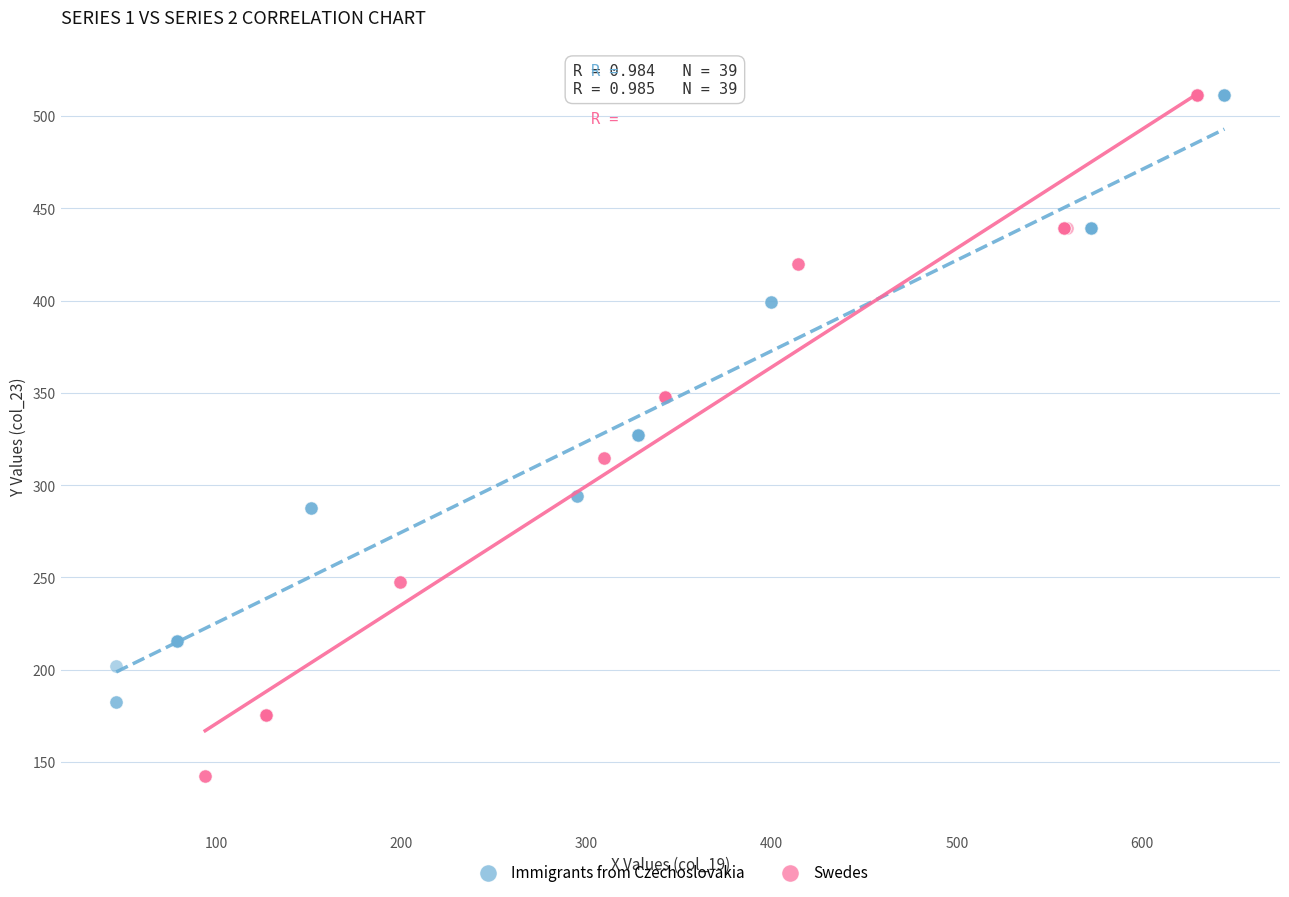

Which series has the largest Y range (max minus min)?

Swedes